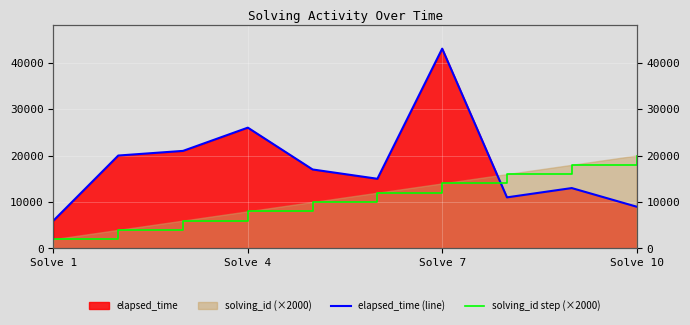

What is the maximum value shown in the chart?

43000